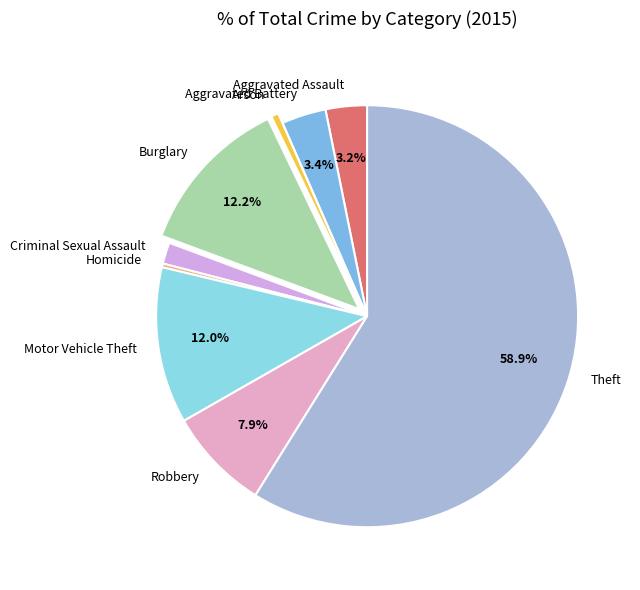

How many slices are in this pie chart?

9